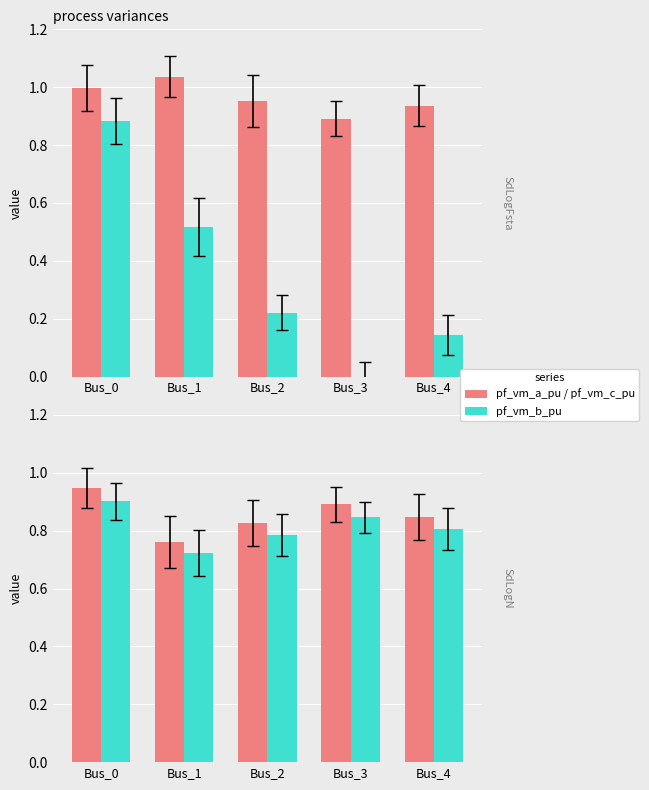

Rank the series at Bus_3 from lowest to highest value.

pf_vm_b_pu, pf_vm_b_pu (ref), pf_vm_a_pu, pf_vm_c_pu